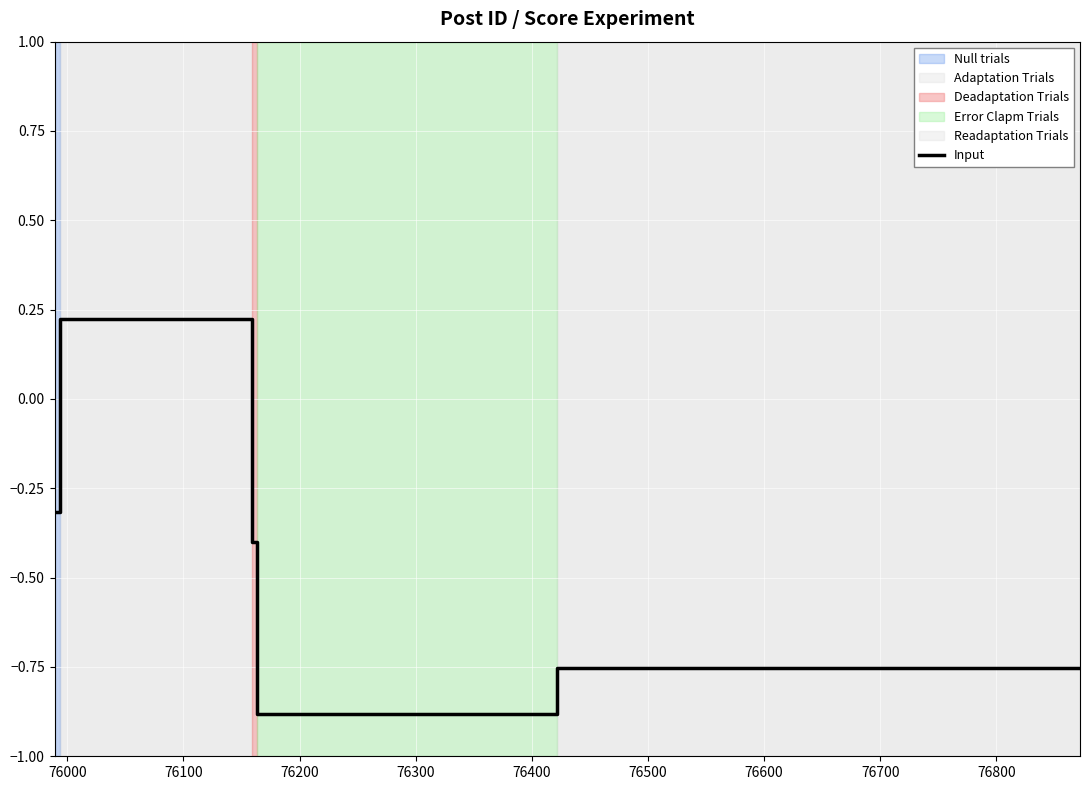

Is it true that the value at 75900 is -0.5?

False